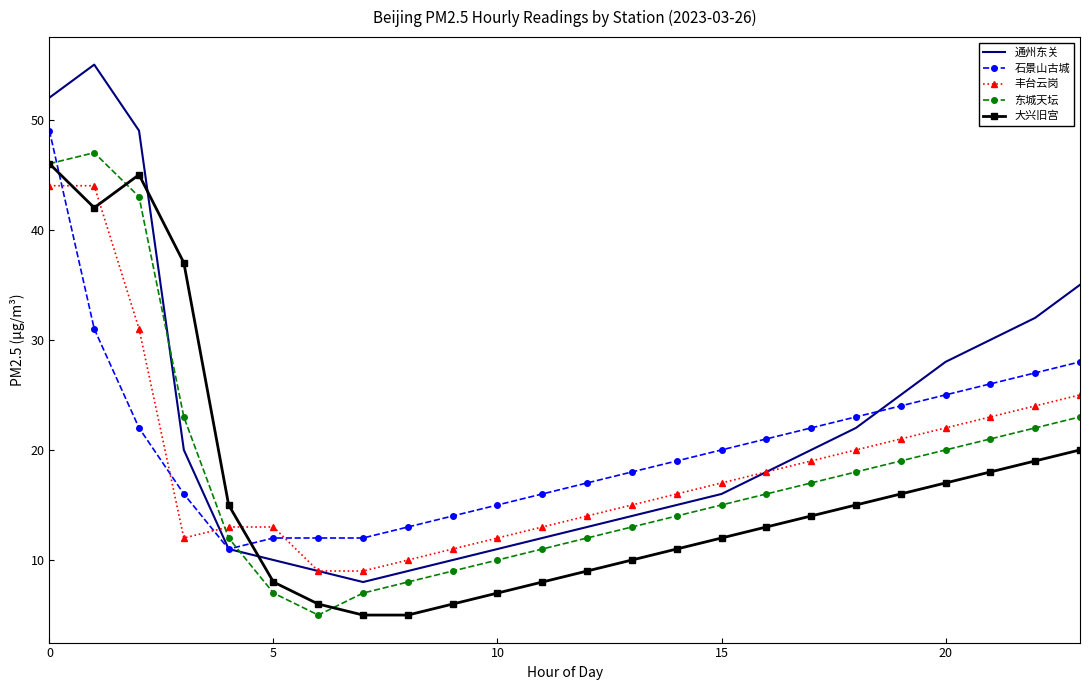

How many times do 大兴旧宫 and 丰台云岗 cross each other?

3